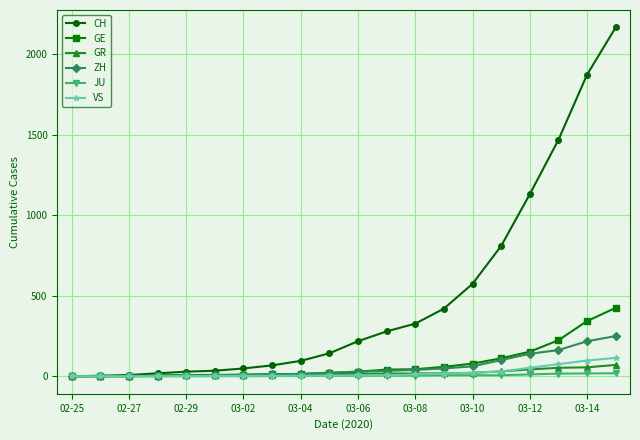

What are all the series names shown in the legend?

CH, GE, GR, ZH, JU, VS